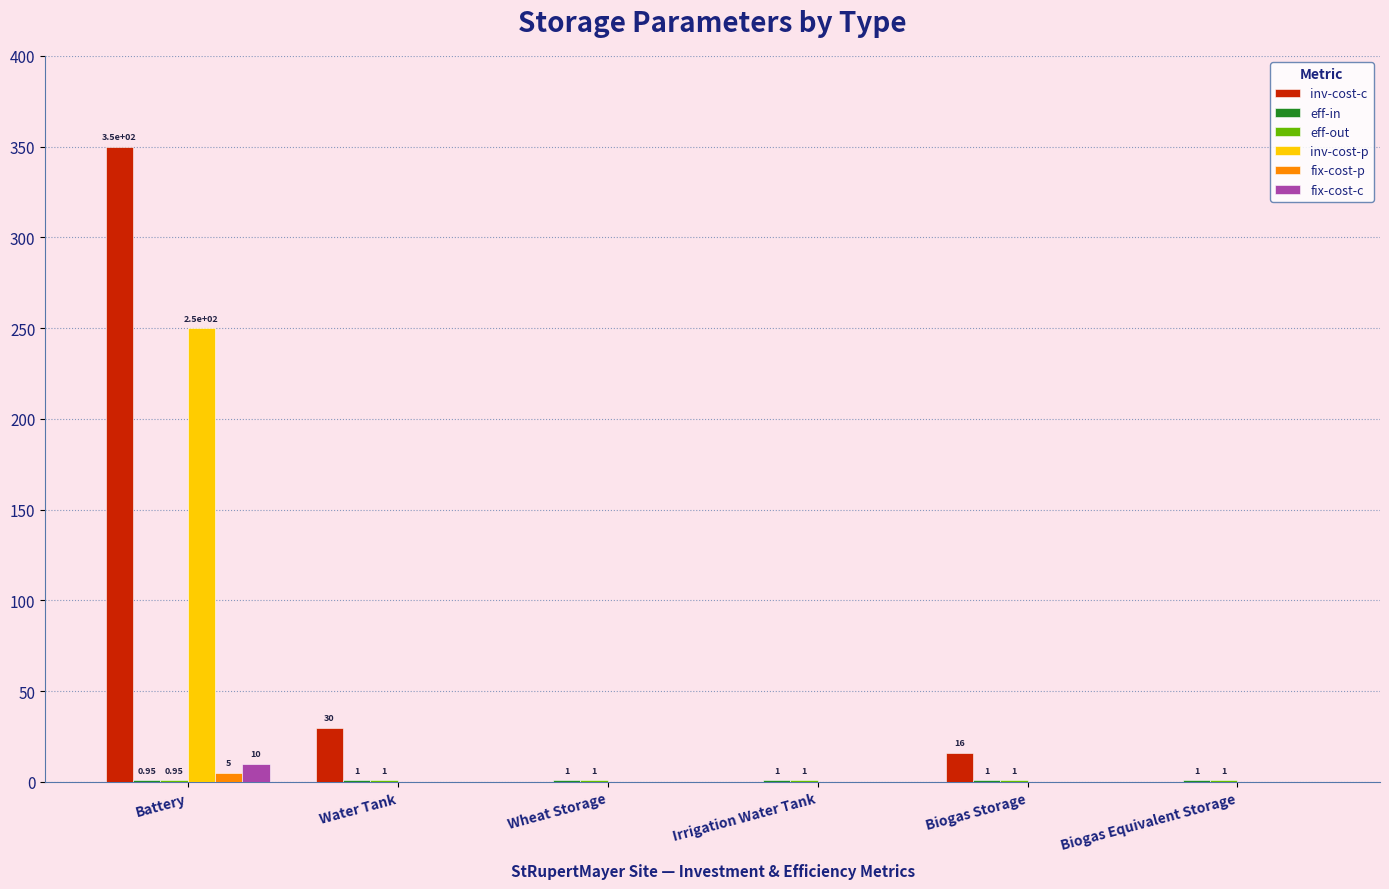

Which label corresponds to the largest value in the chart?

Battery